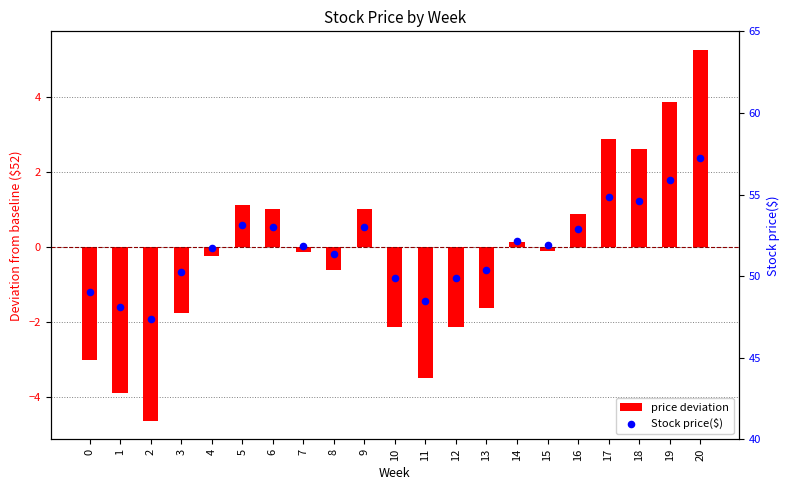

What is the total value across all series at 3?

48.5